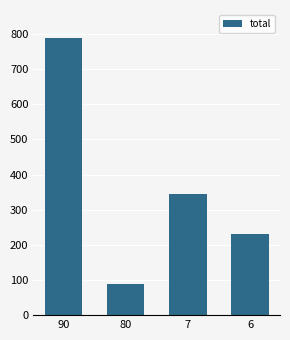

List the labels in order of value, largest first.

90, 7, 6, 80